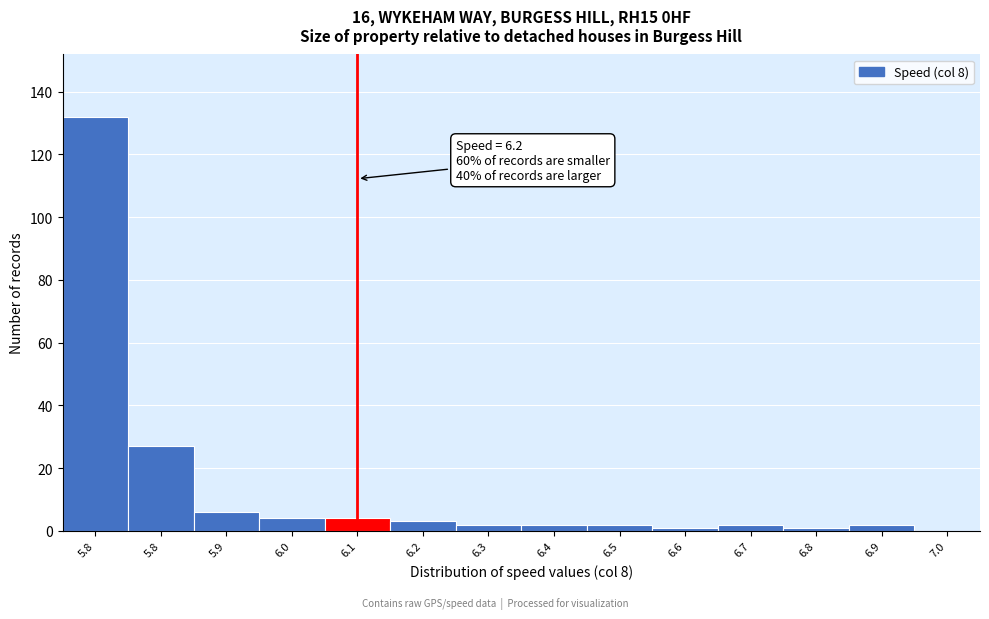

How many distinct data groups are displayed?

1